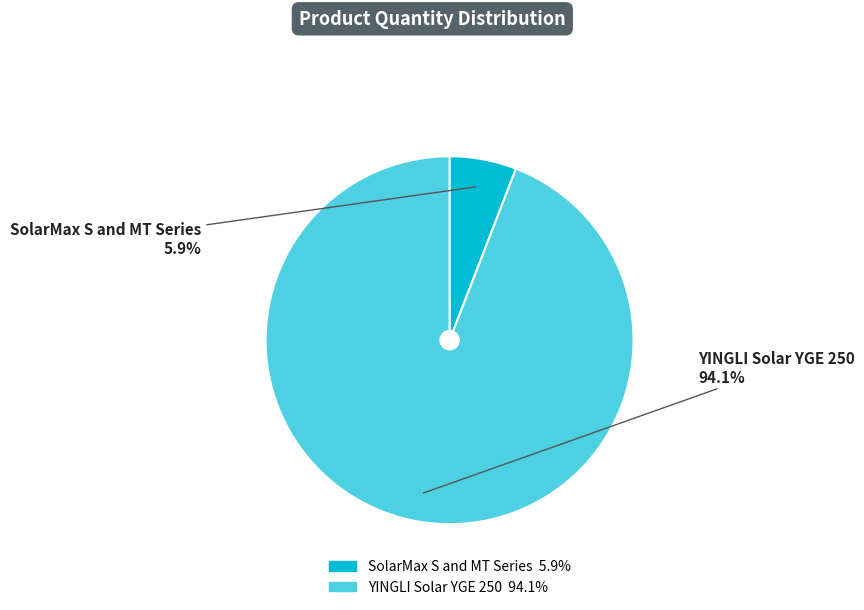

How many segments does this pie chart have?

2